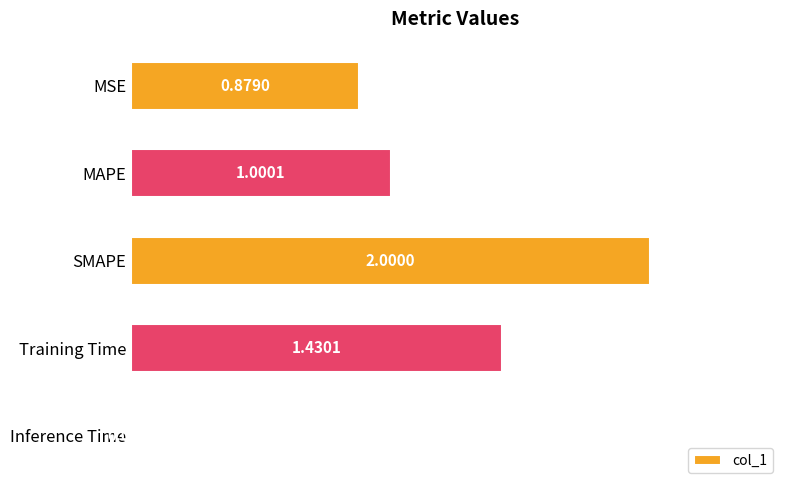

Between SMAPE and Inference Time, which is larger?

SMAPE